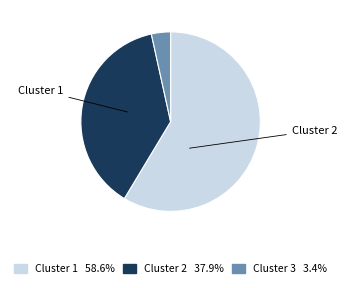

Does any single category account for the majority?

Yes